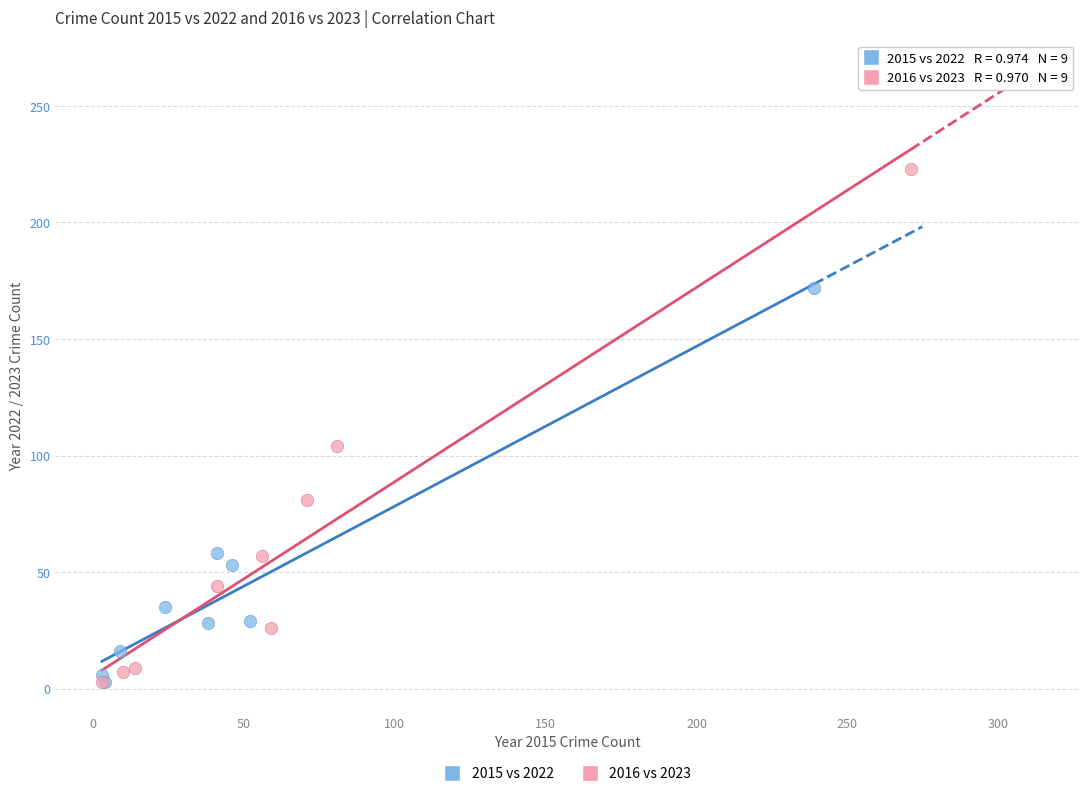

Which series has the largest Y range (max minus min)?

2016 vs 2023